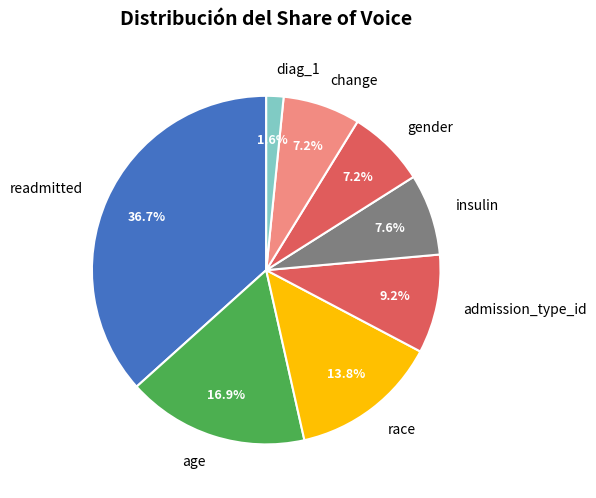

Does gender account for over 50% of the chart?

No